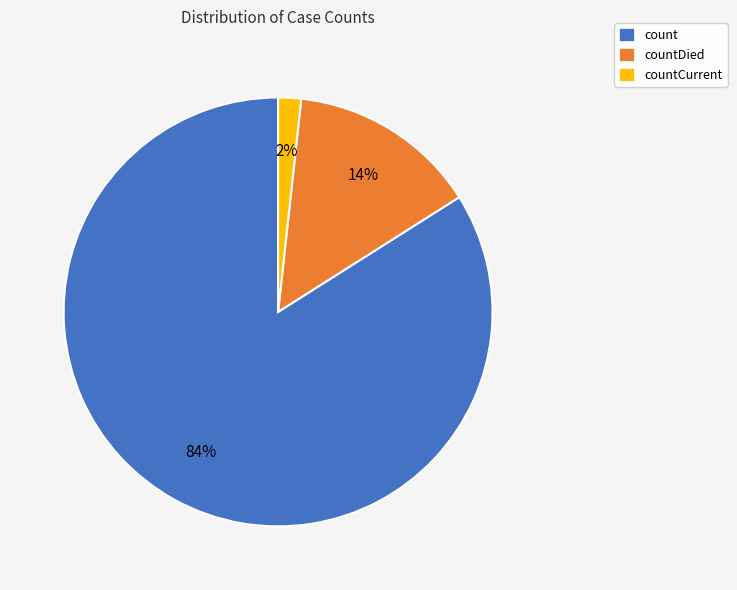

Is it true that countDied is 14% of the pie?

True